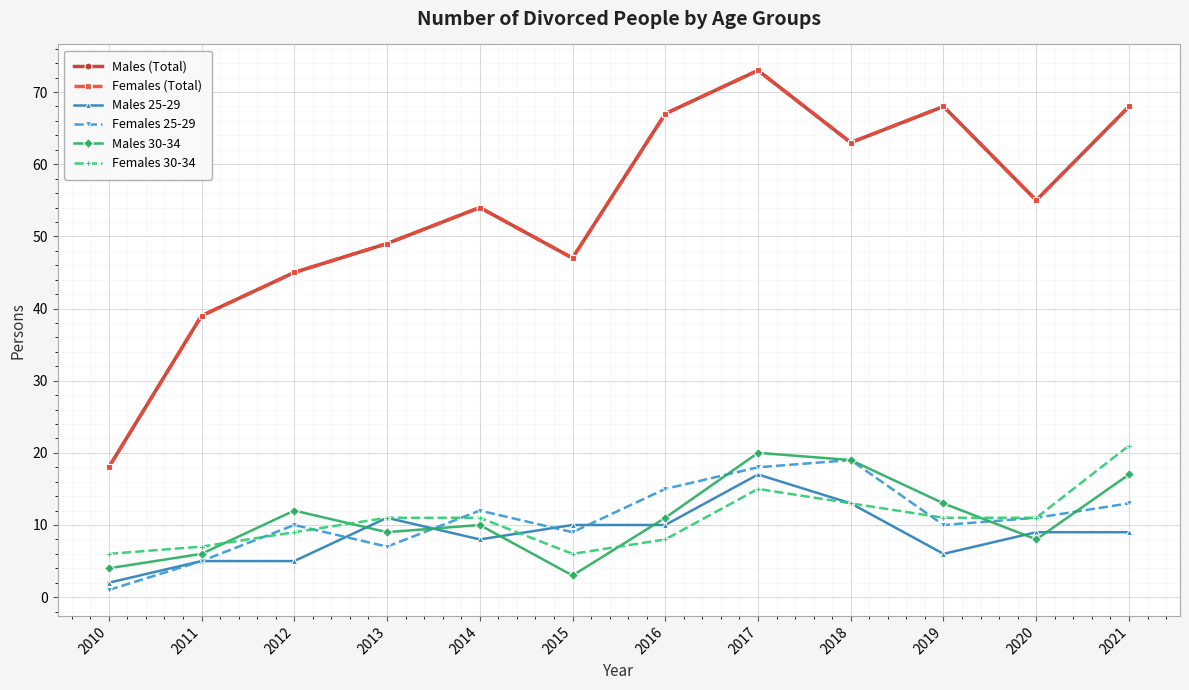

At which label does Females 30-34 first exceed 11?

2017